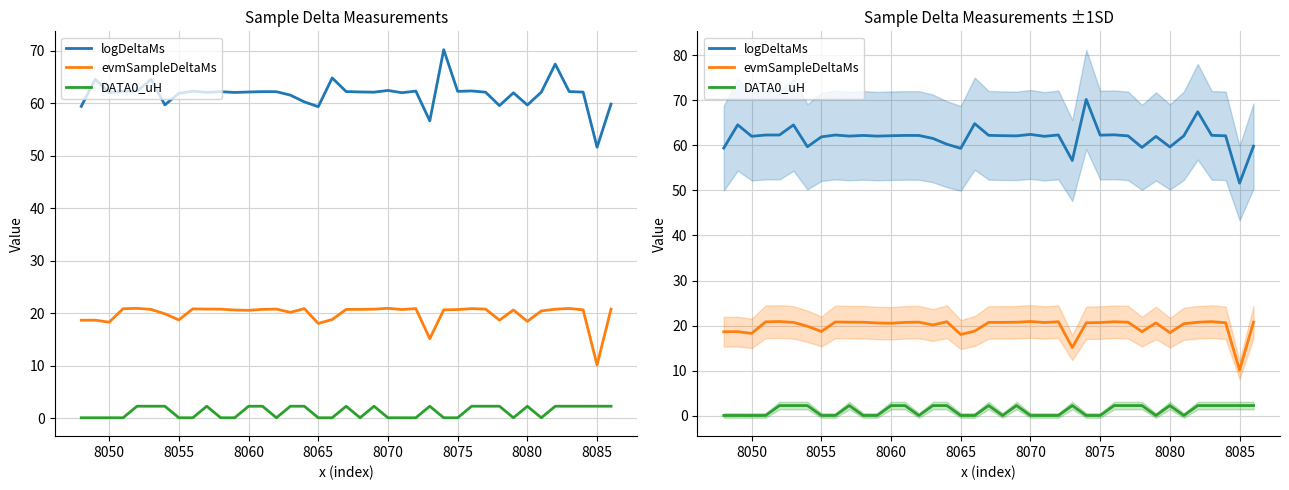

In logDeltaMs, how many points are lower than both neighbors (excluding endpoints)?

12